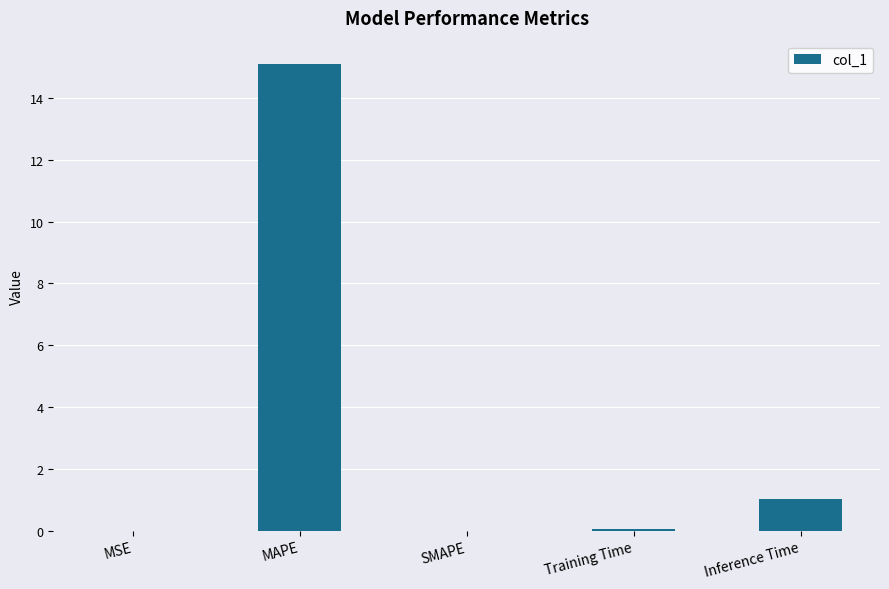

What is the maximum value shown in the chart?

15.1